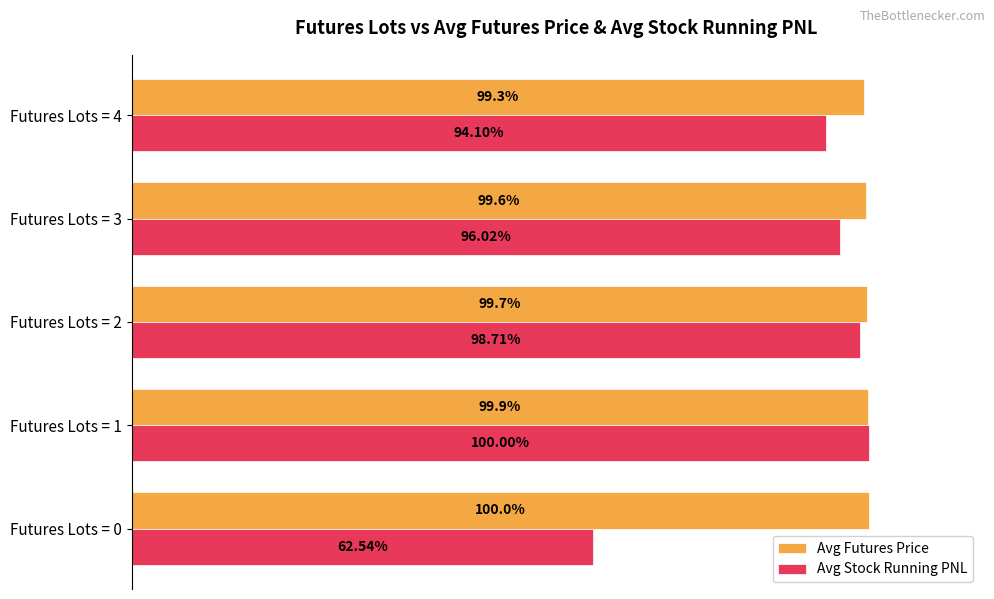

Between Futures Lots = 1 and Futures Lots = 4, which series saw the biggest shift?

Avg Stock Running PNL